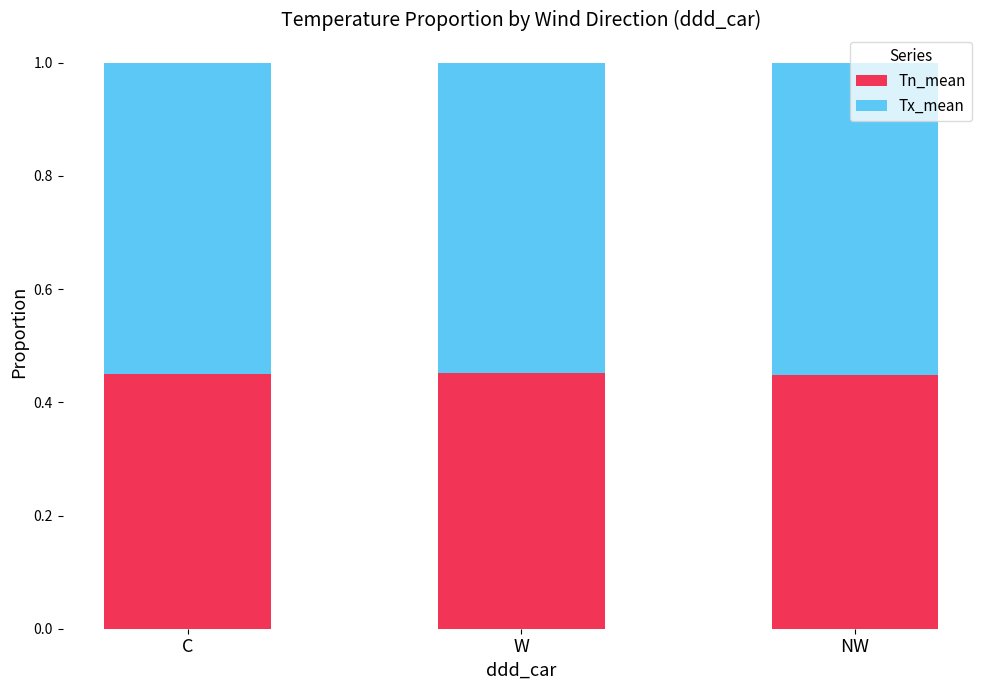

What are all the series names shown in the legend?

Tn_mean, Tx_mean